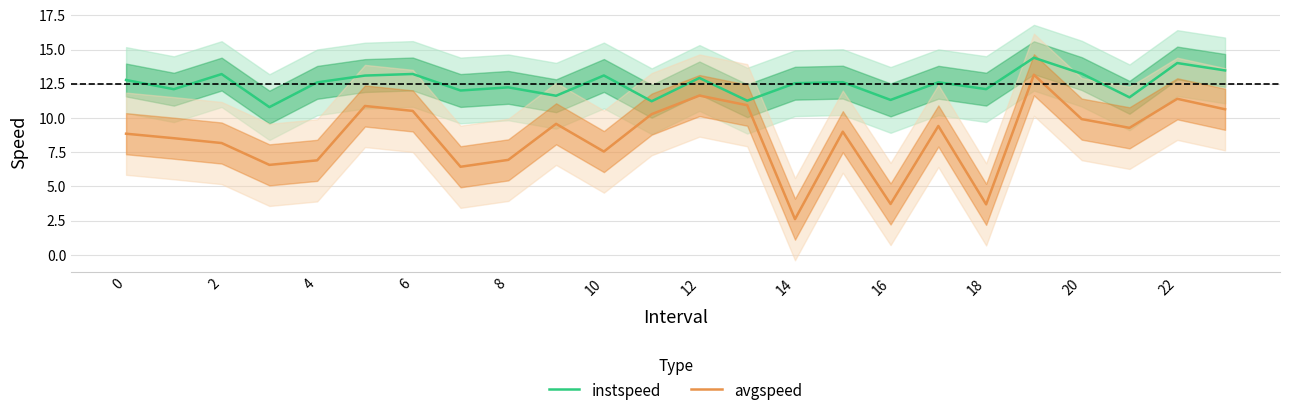

What is the label of the 22nd point from the left?

21